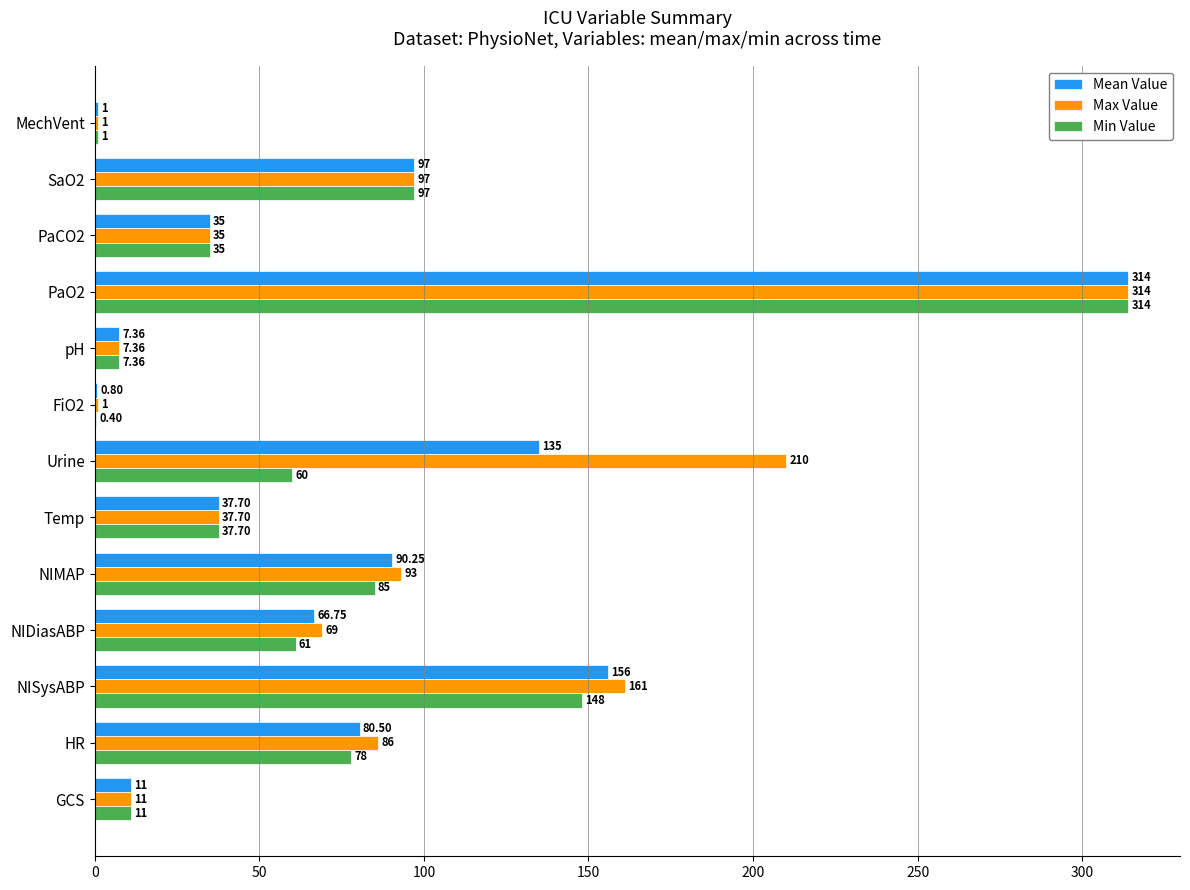

At which category is the sum across all series the highest?

PaO2